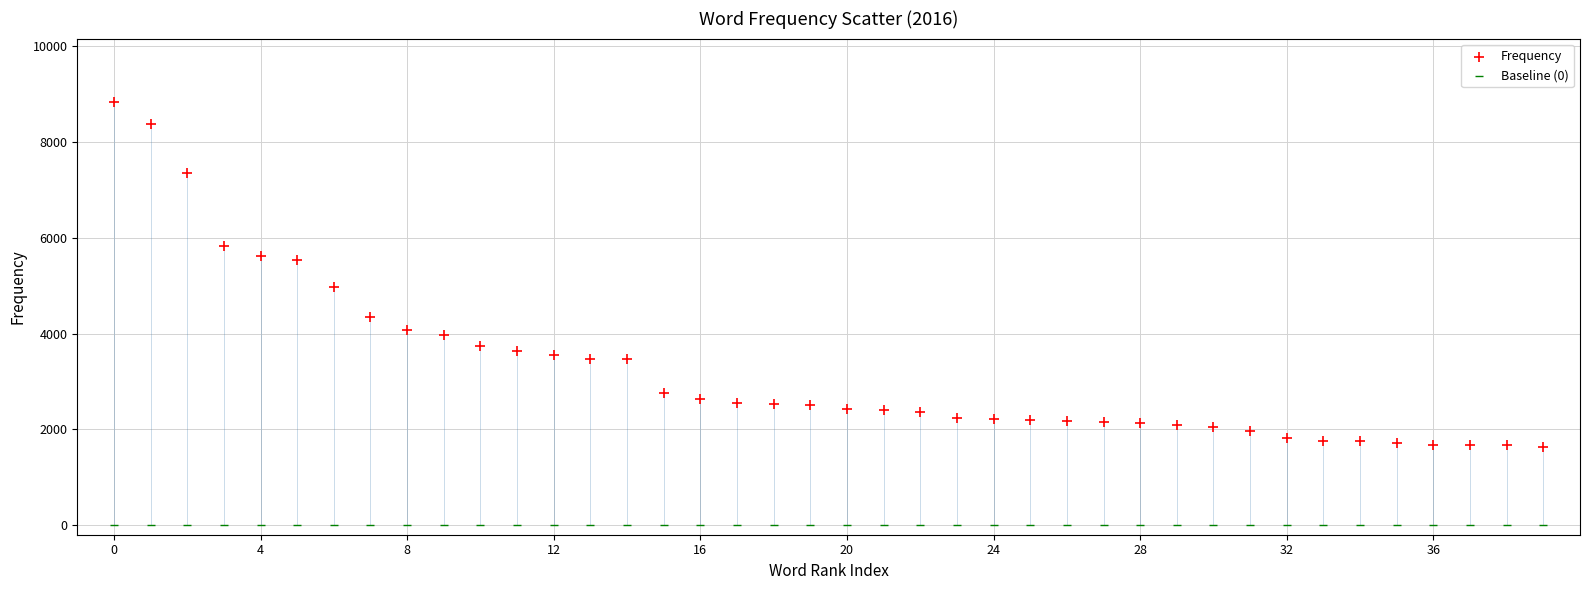

Which series reaches the maximum Y coordinate?

Frequency